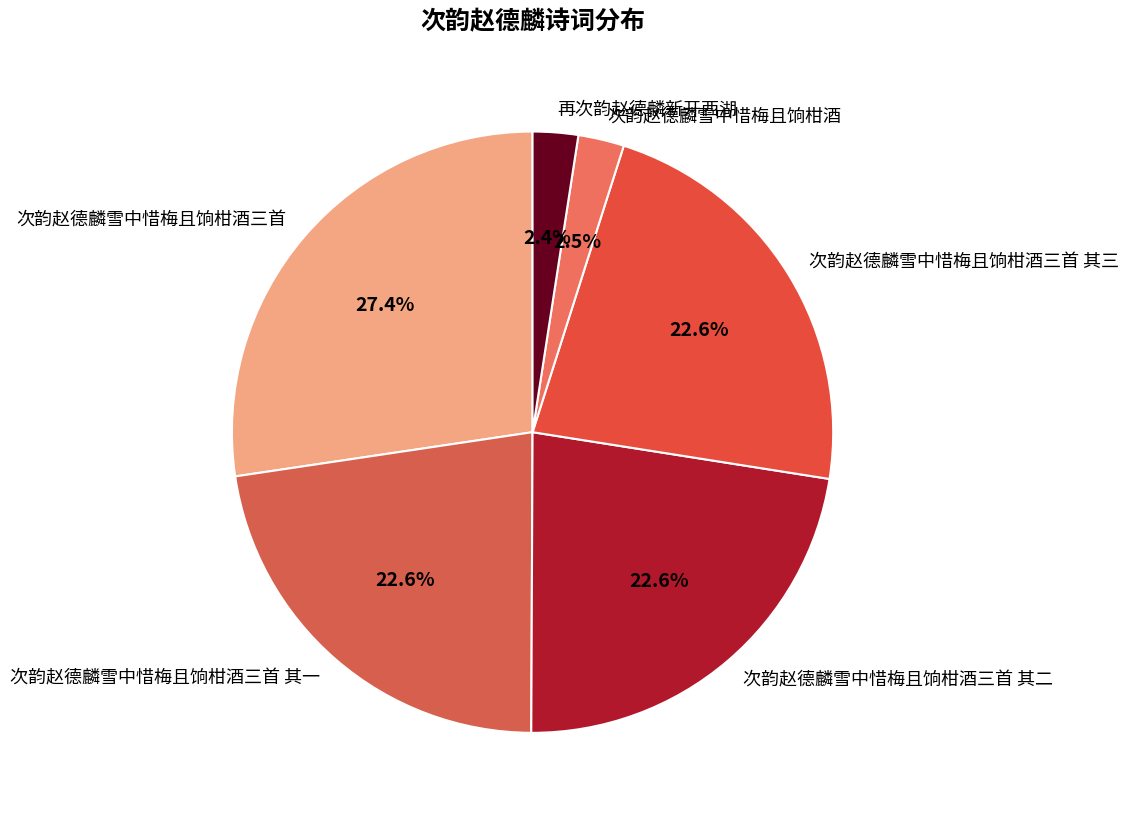

Does 次韵赵德麟雪中惜梅且饷柑酒三首 其三 represent more than half of the total?

No